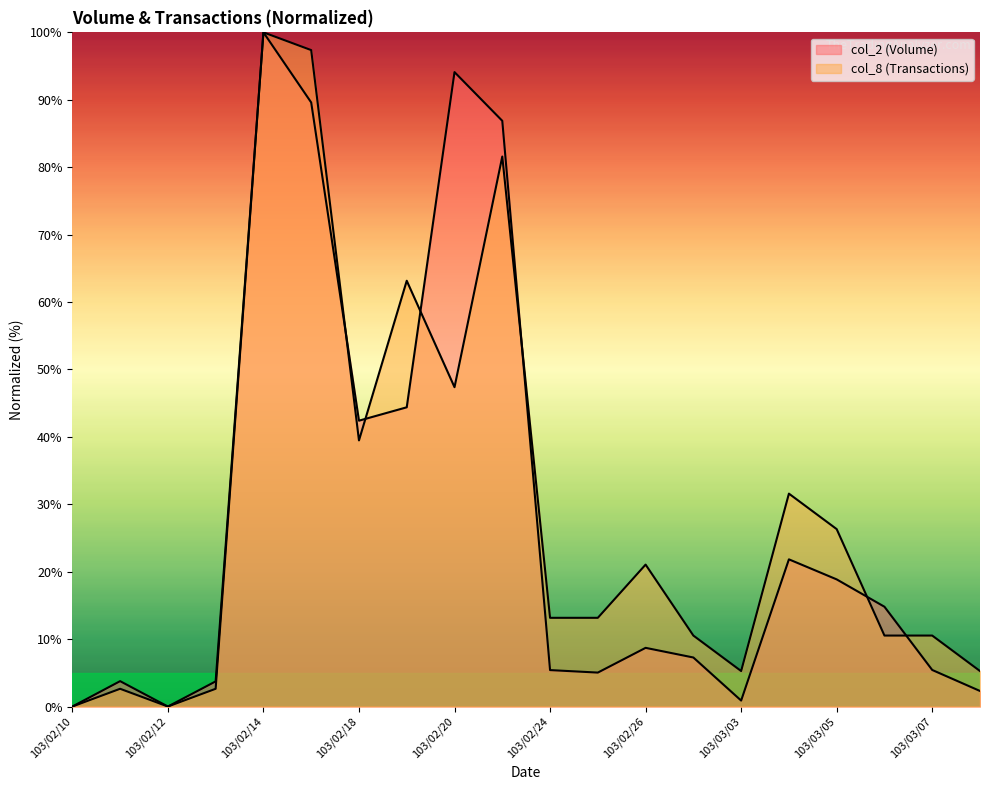

At which category is the sum across all series the highest?

103/02/14